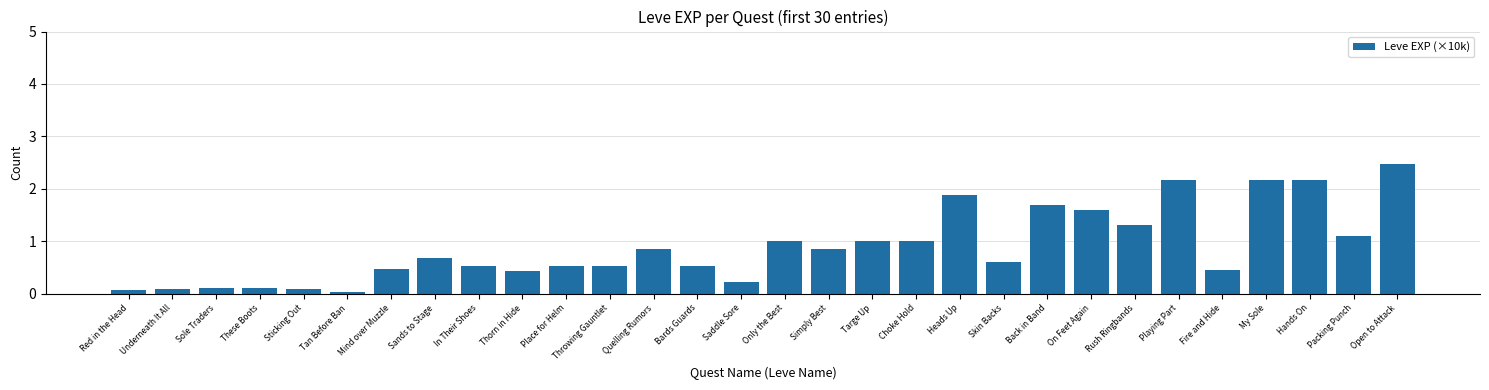

What is the difference between the maximum and minimum values?

2.4